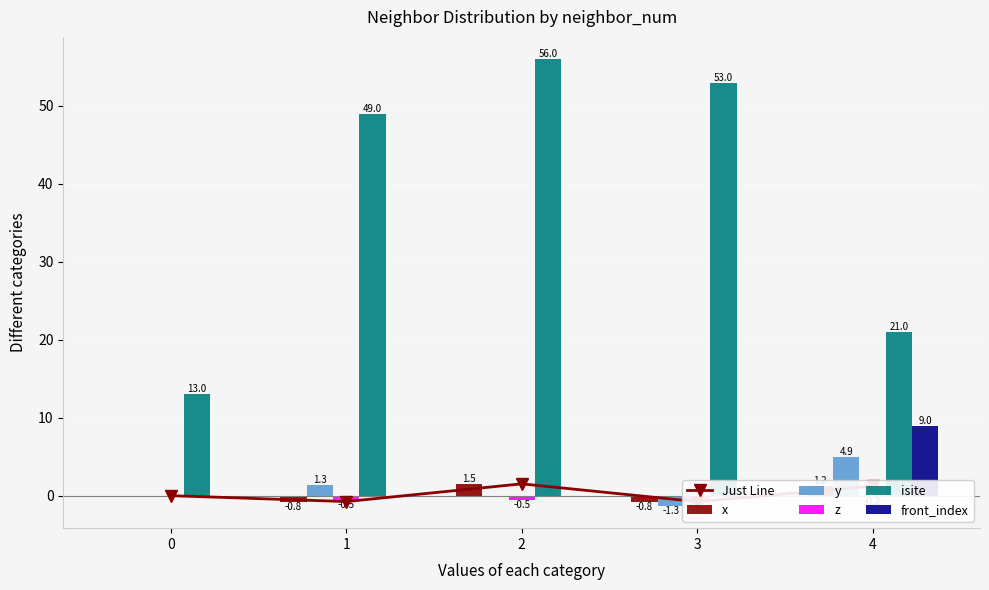

How many negative values does the y series have?

1